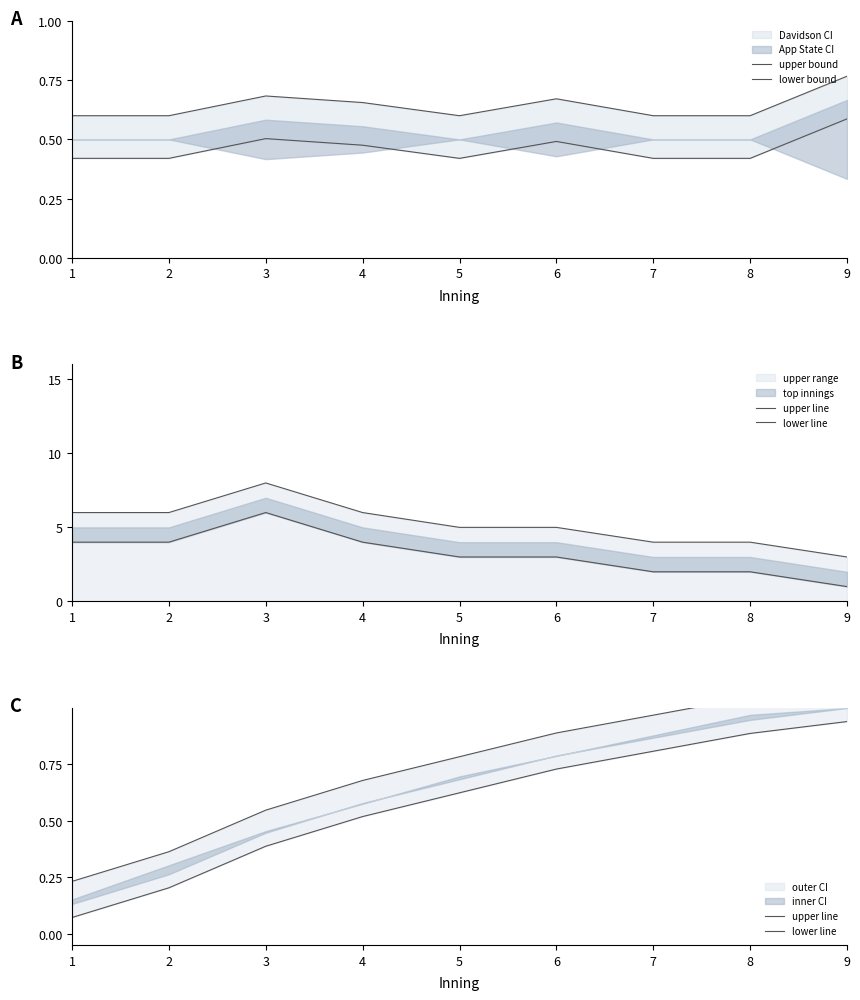

Count the upper bound values in the range 0 to 1.

9